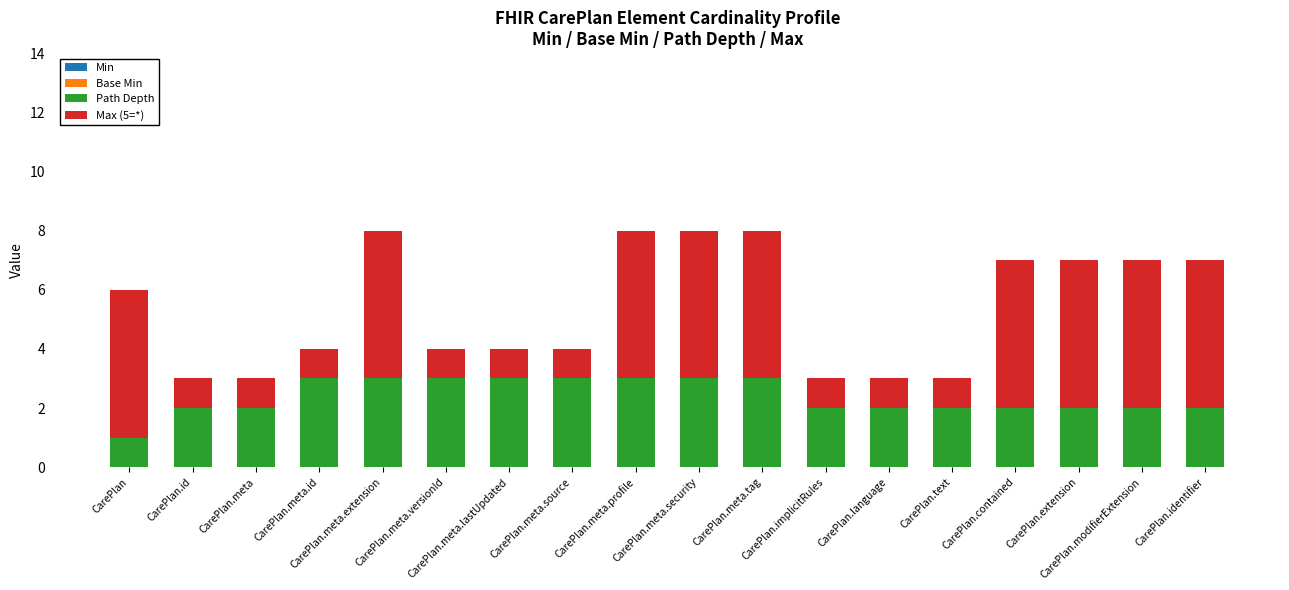

What is the maximum value for Path Depth?

3